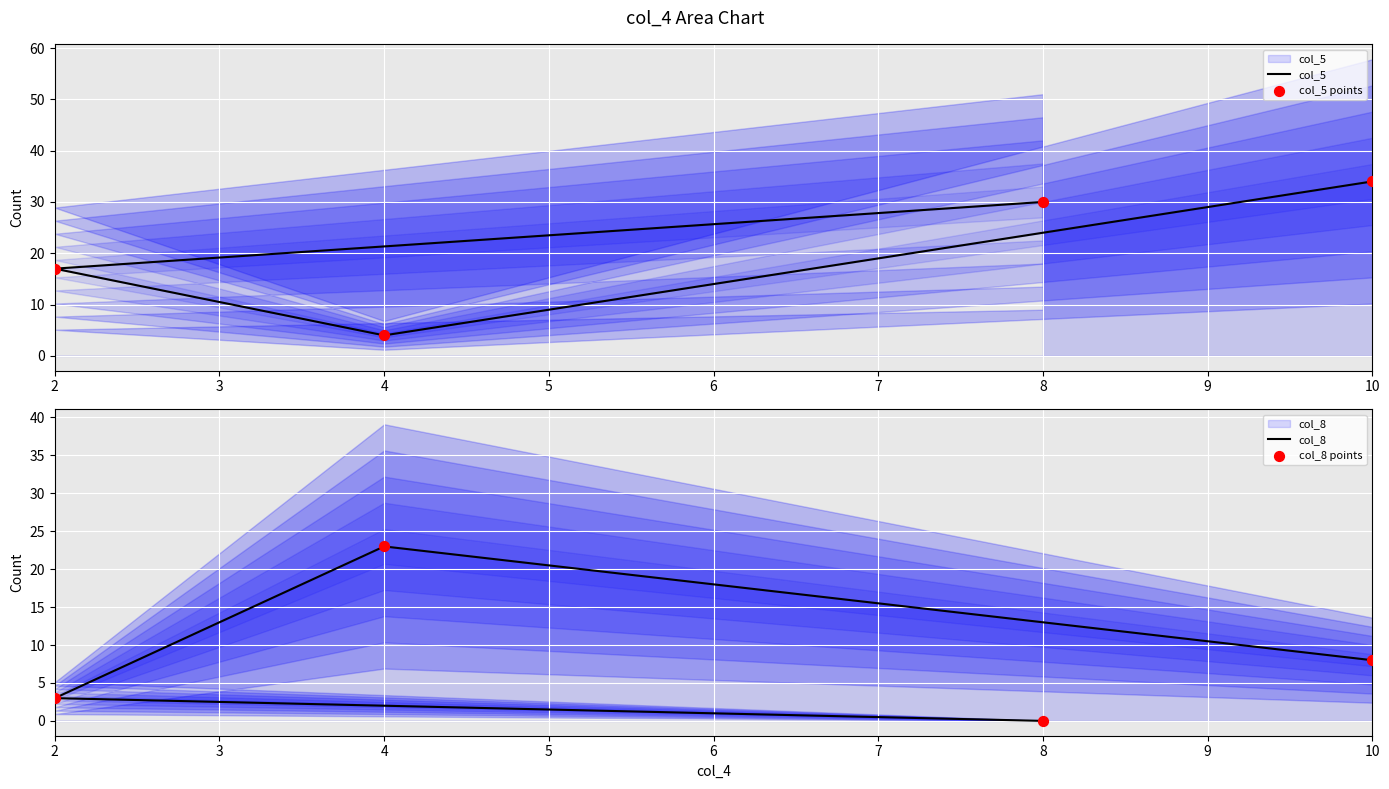

Which series has the largest total across all categories?

col_5